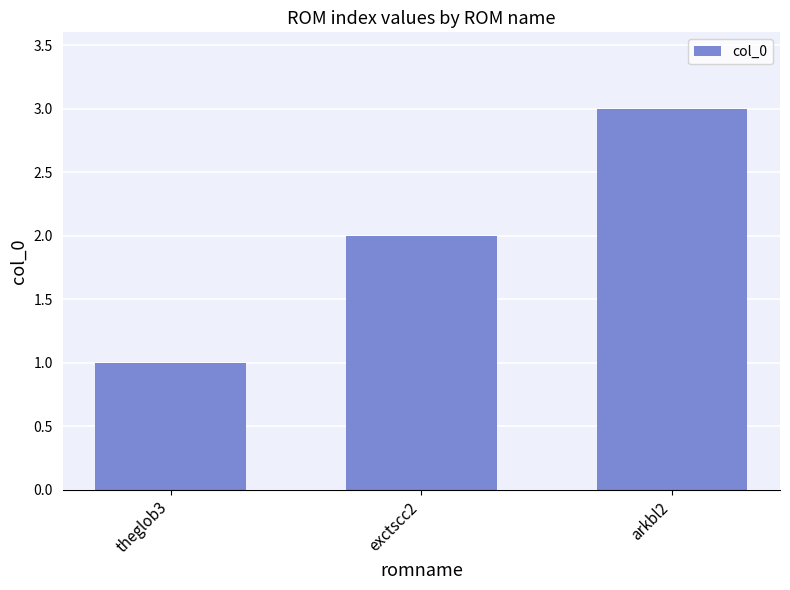

What is the minimum value shown in the chart?

1